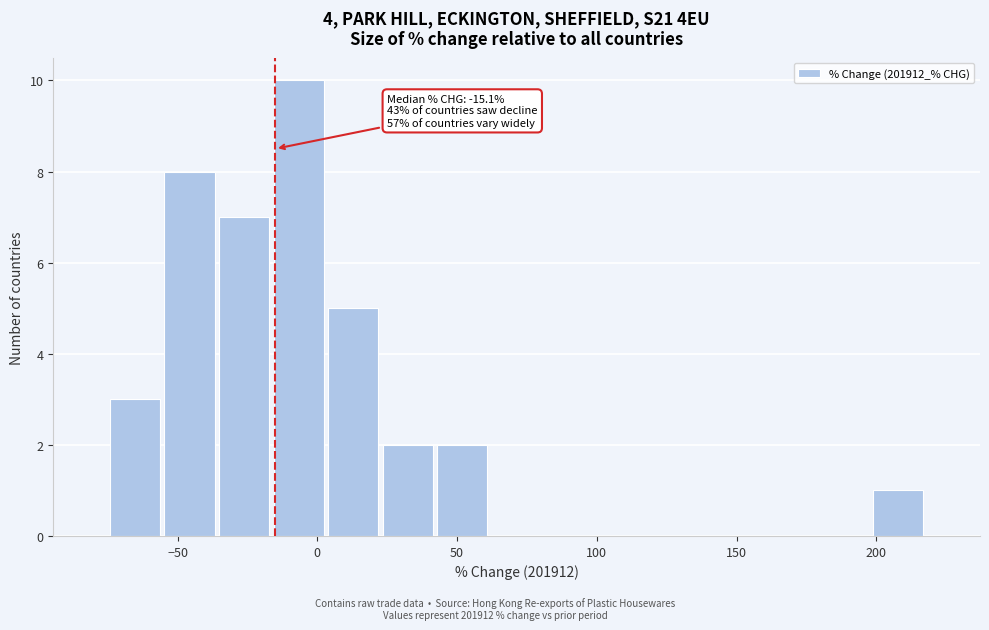

Around what value on the x-axis is the tallest bar? Give the approximate position of its centre, as read against the axis.

-5